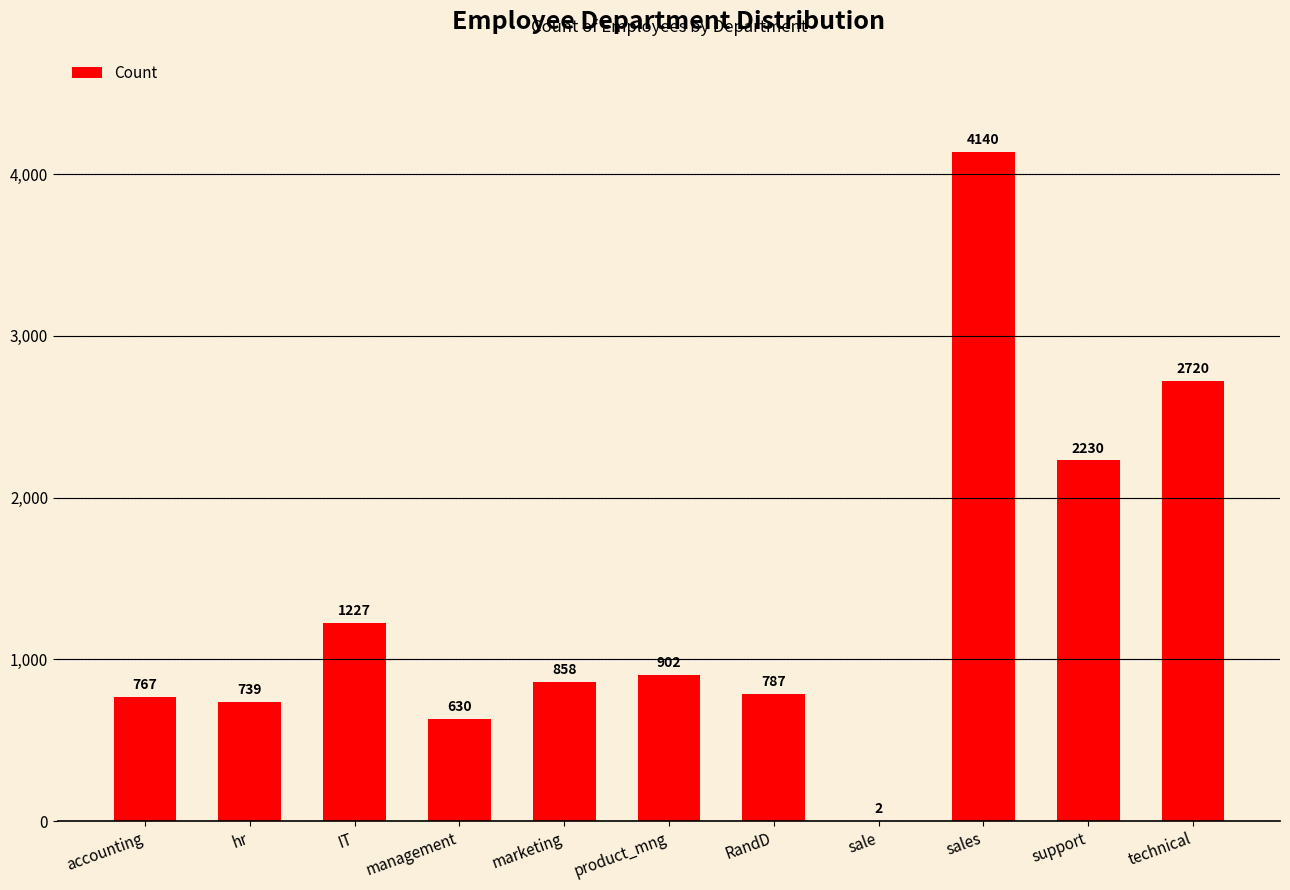

At which category does the chart reach its peak across all series?

sales